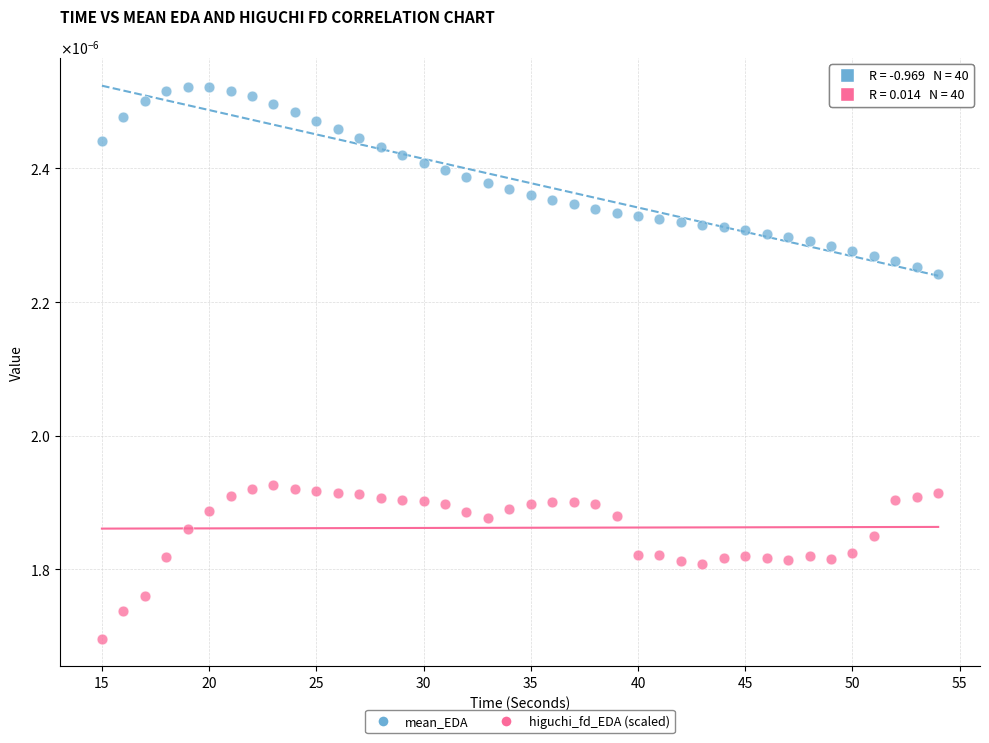

Which series reaches the minimum Y coordinate?

higuchi_fd_EDA (scaled)